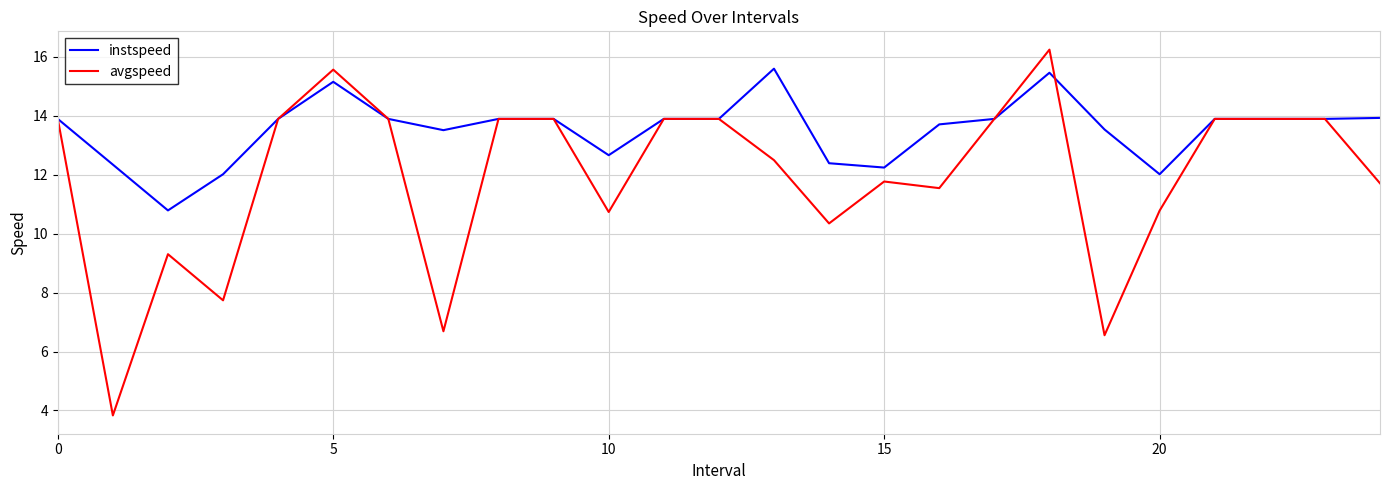

What is the highest value of the instspeed series?

15.6